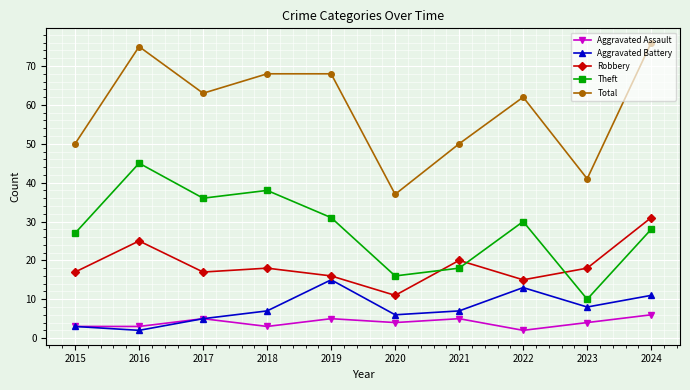

What is the difference between the highest and lowest values at 2015?

47